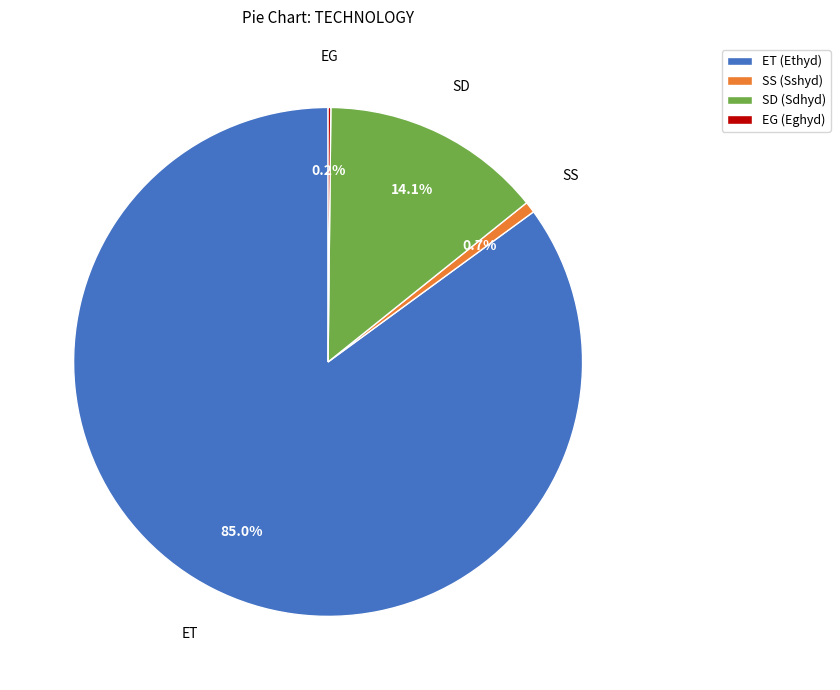

To the nearest percent, what is the difference between the largest and smallest slice percentages?

85%